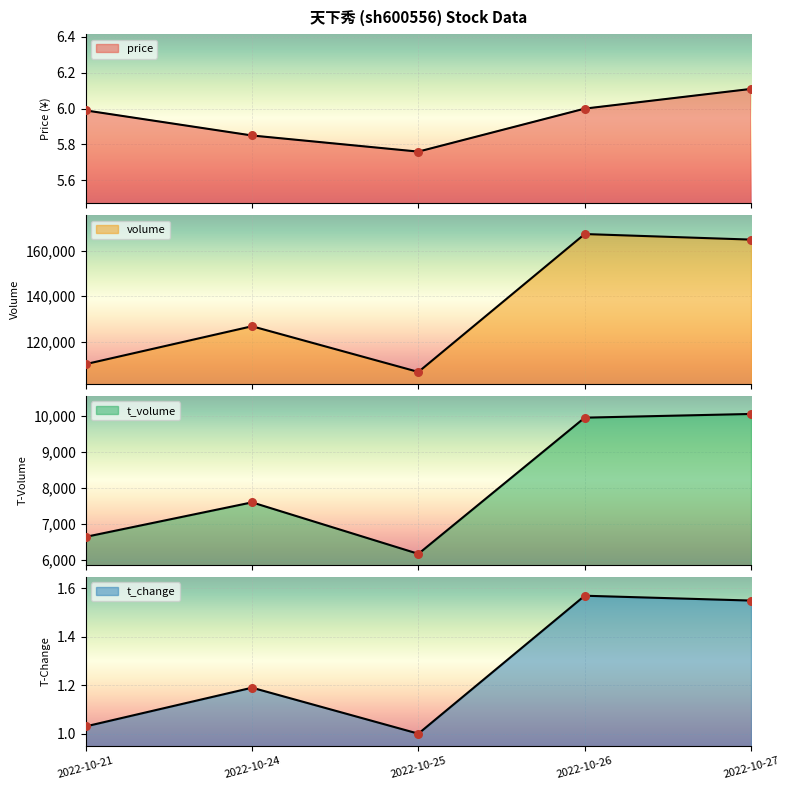

Which series contains the highest Y value?

volume